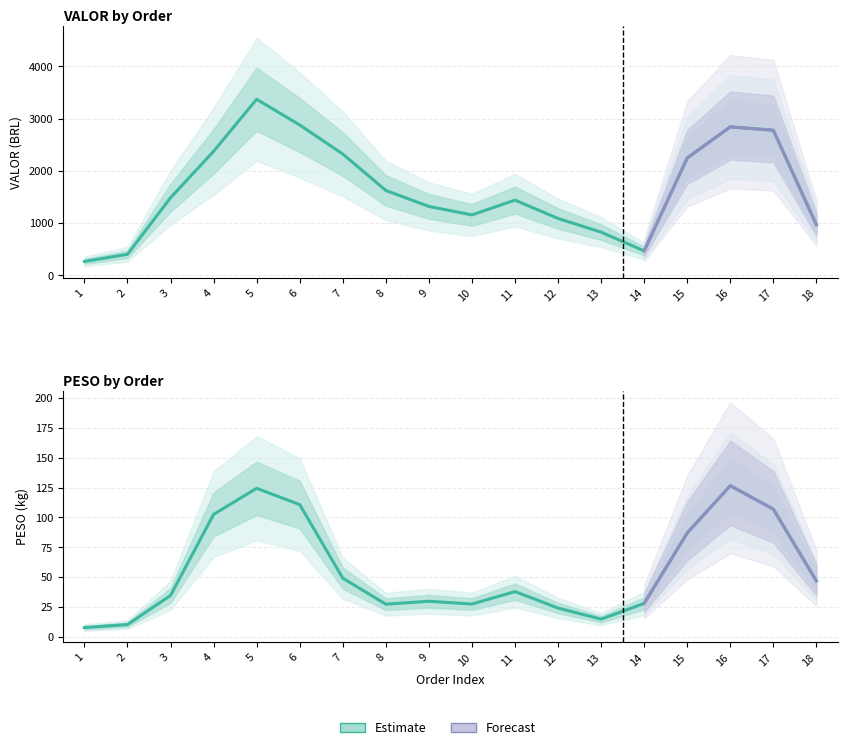

Does the chart display data point markers on the line(s)?

No